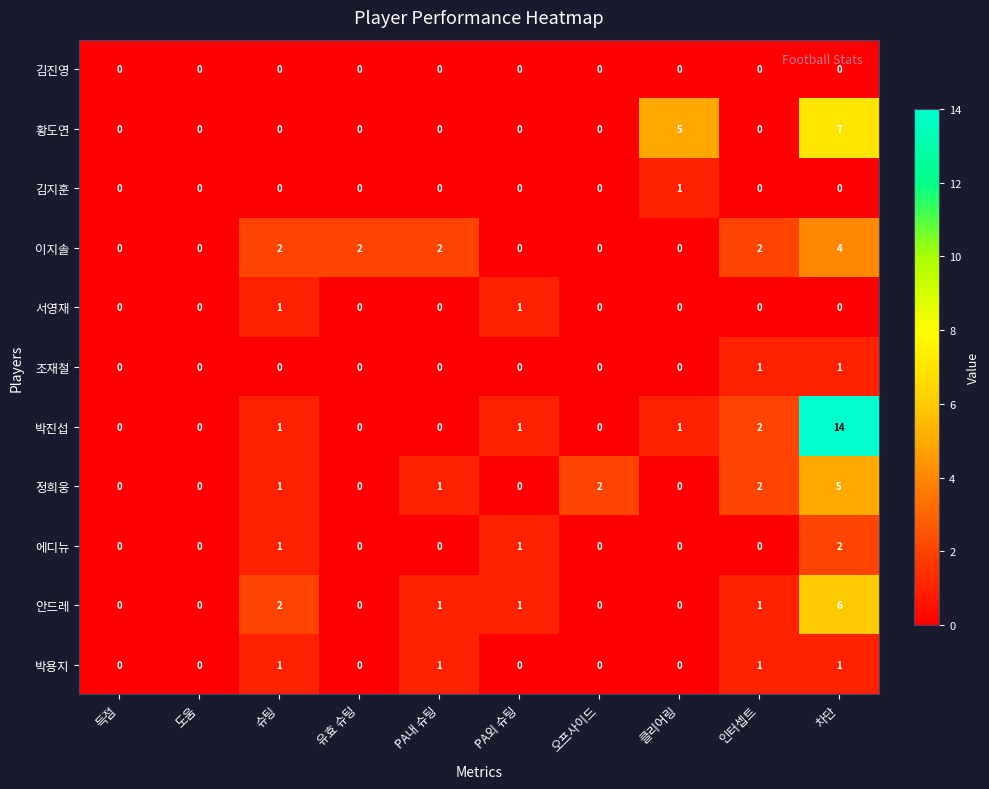

Count the 서영재 values in the range 0 to 1.

10